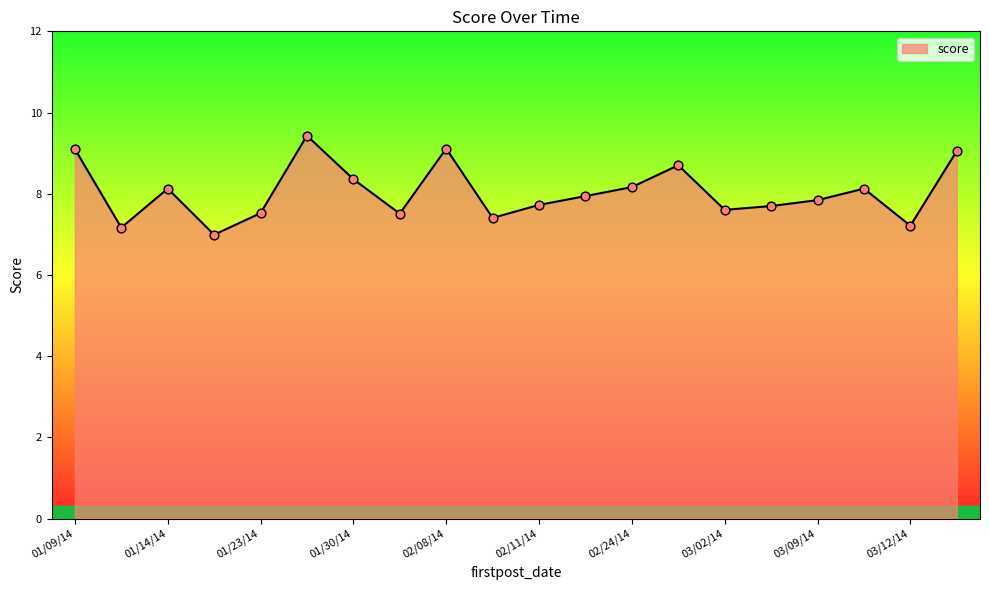

What is the maximum value shown in the chart?

9.4